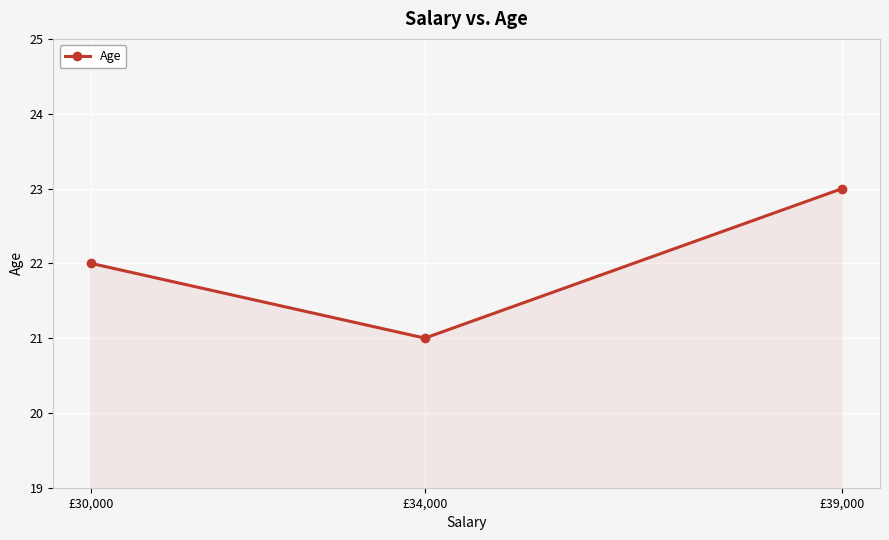

What is the smallest value displayed?

21